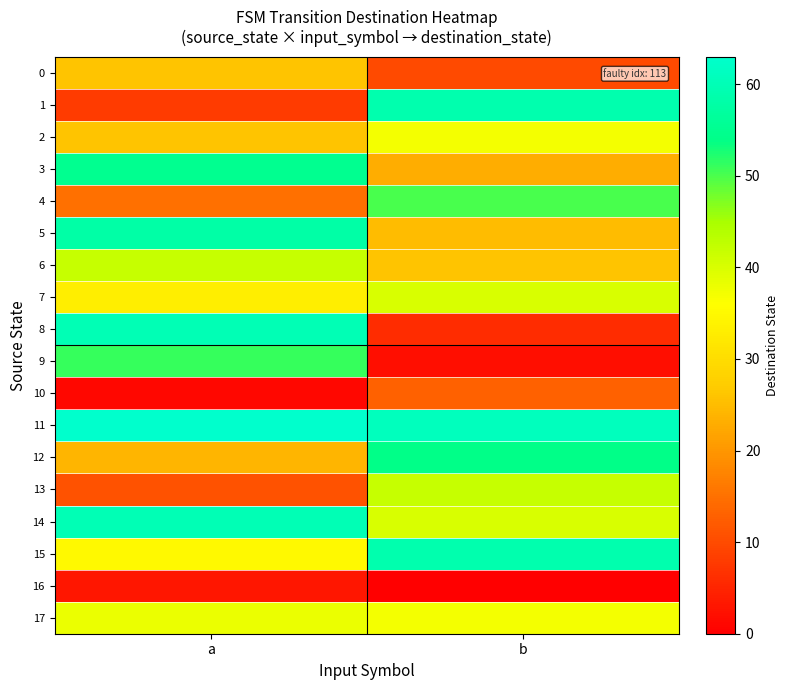

At b, list the series in order from largest to smallest.

11, 1, 15, 12, 4, 13, 7, 14, 2, 17, 6, 5, 3, 10, 0, 8, 9, 16